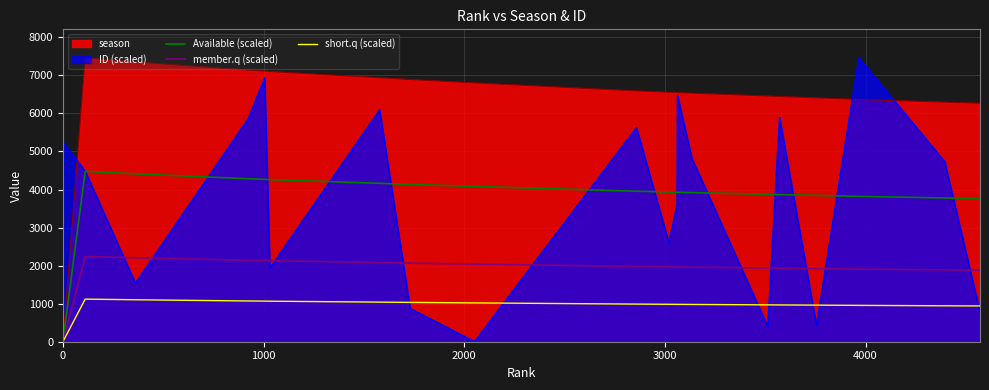

Does the chart display data point markers on the line(s)?

No